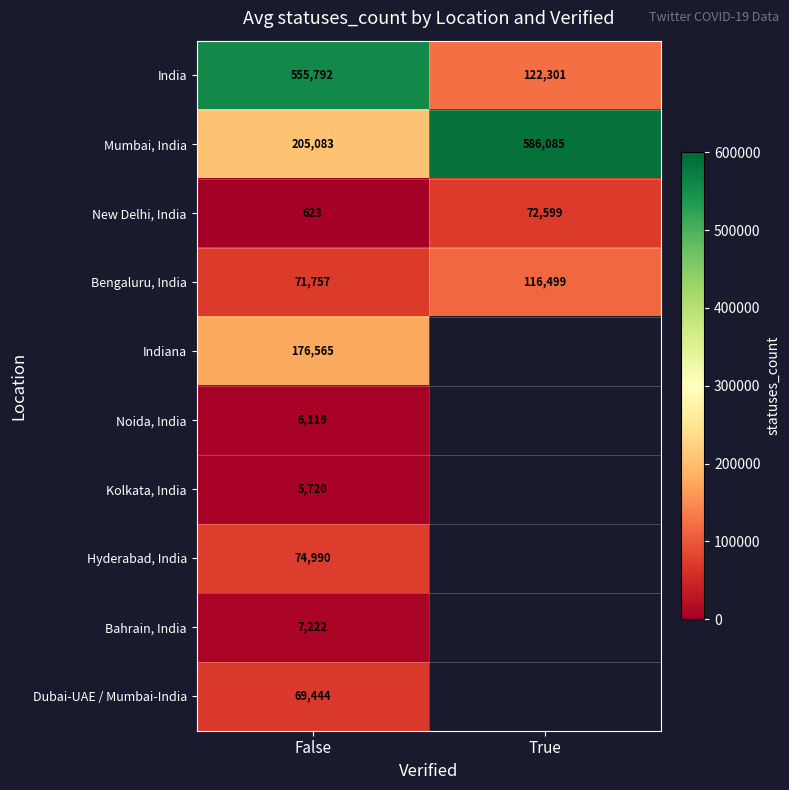

True or false: Mumbai, India has a value of 586085 at True.

True